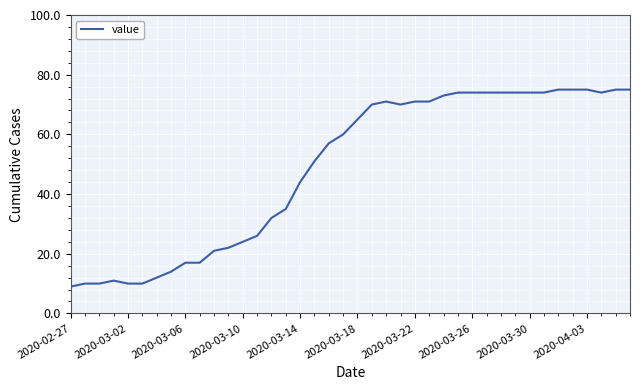

What is the difference between the maximum and minimum values?

66